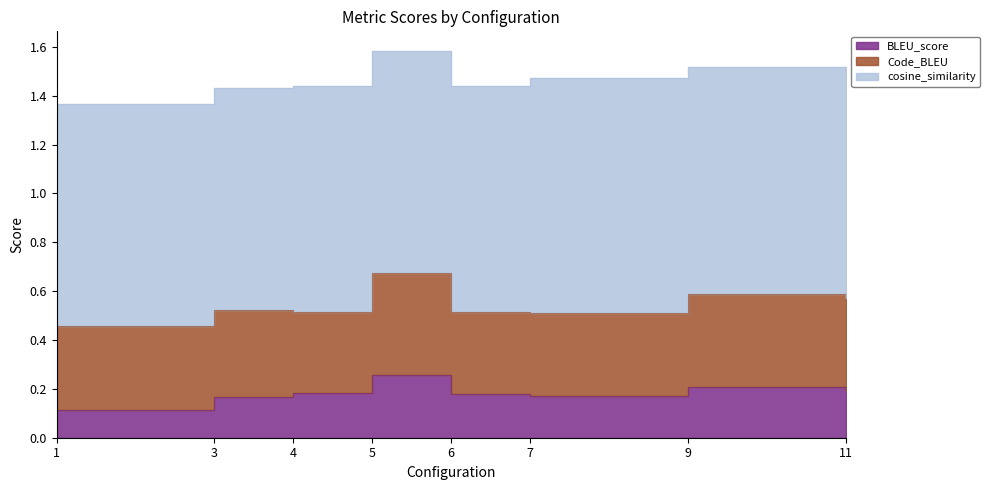

Read the cosine_similarity value at 1.

0.9